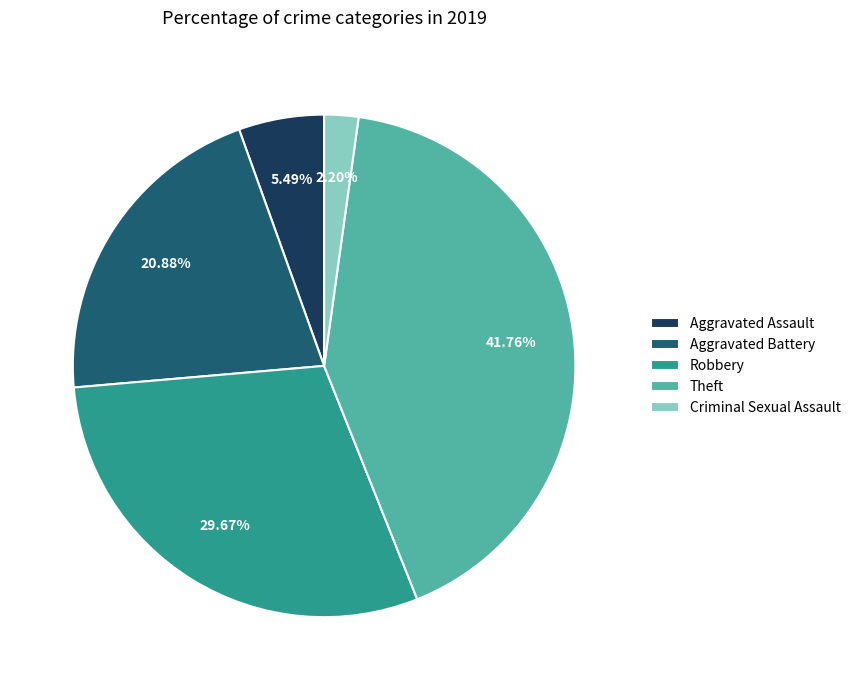

Does Criminal Sexual Assault account for over 50% of the chart?

No